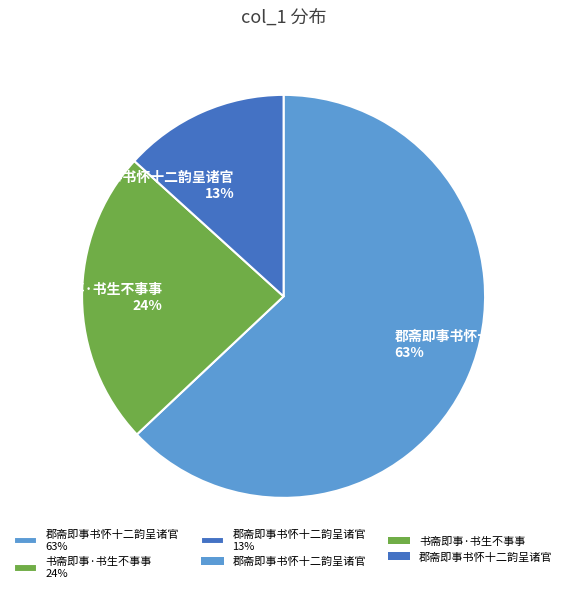

Which slice is the largest?

郡斋即事书怀十二韵呈诸官 63%